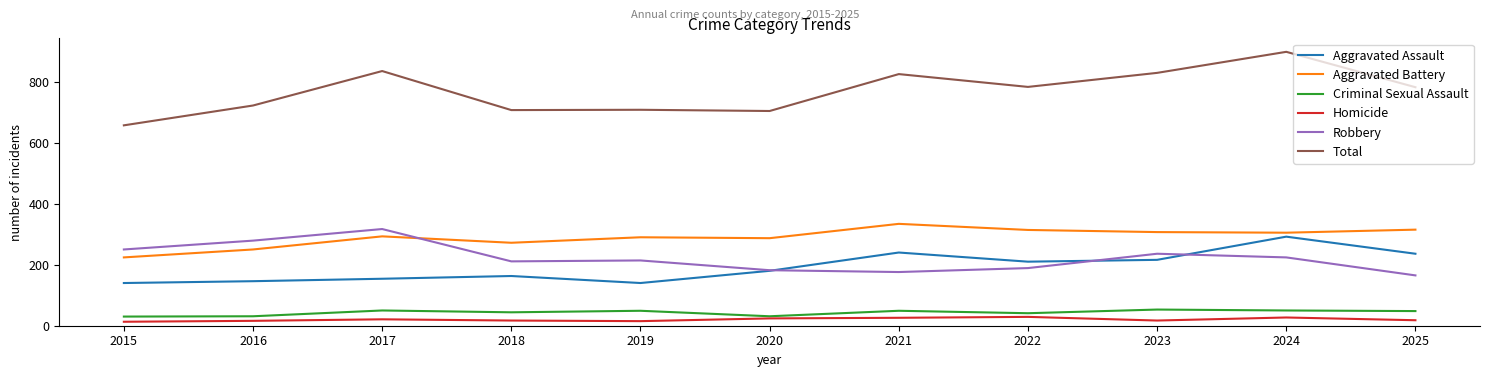

The Criminal Sexual Assault series shows 9 at 2018. True or false?

False